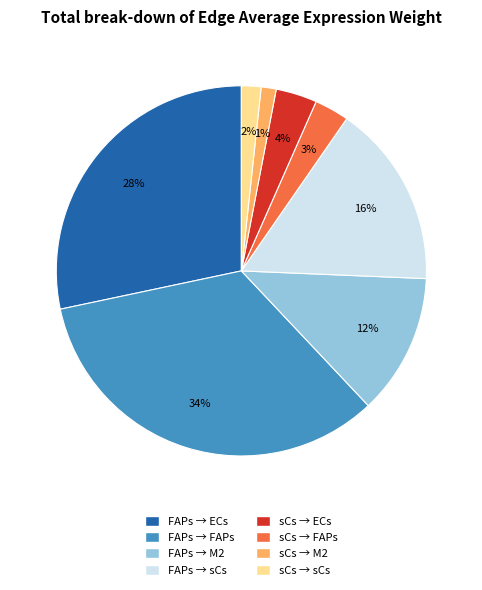

The FAPs → sCs slice represents 16% of the pie. True or false?

True